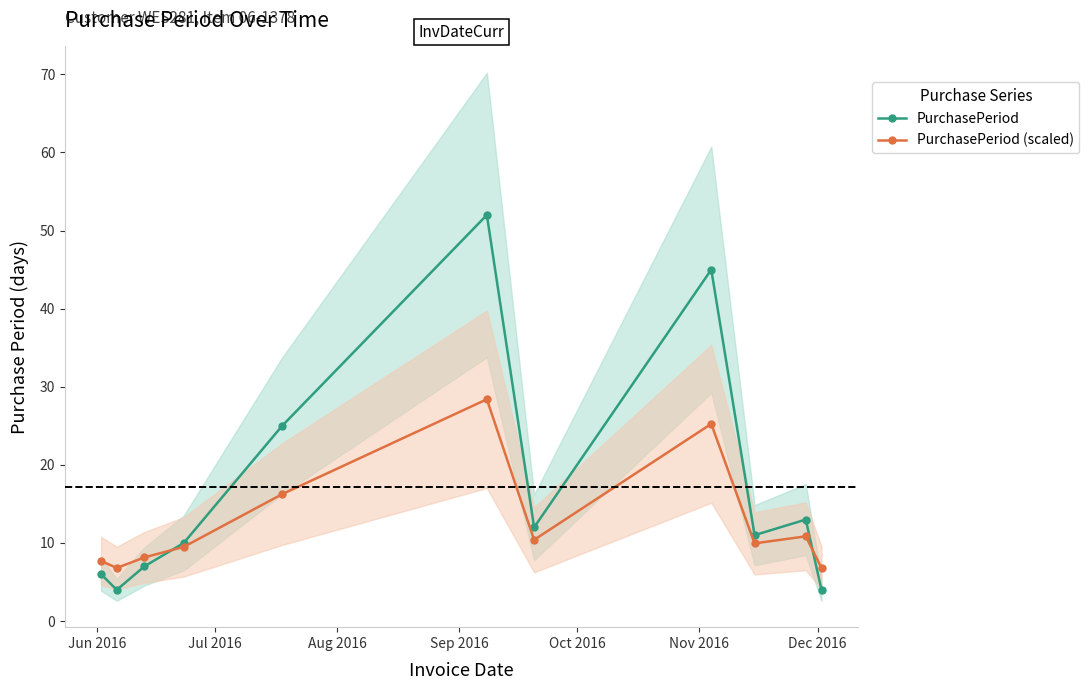

What is the value of the PurchasePeriod (scaled) point at the 2nd from the left?

6.8